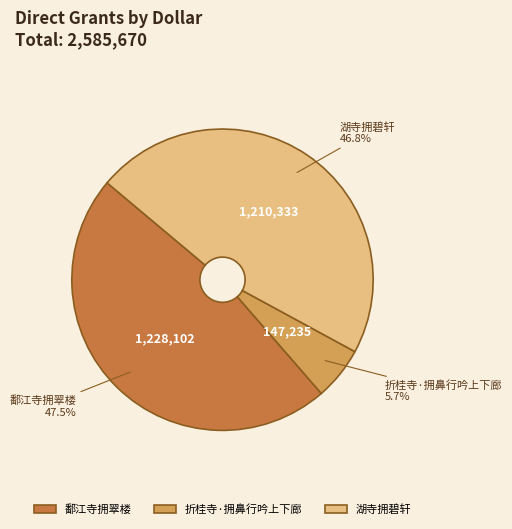

What is the smallest slice in the pie chart?

折桂寺·拥鼻行吟上下廊